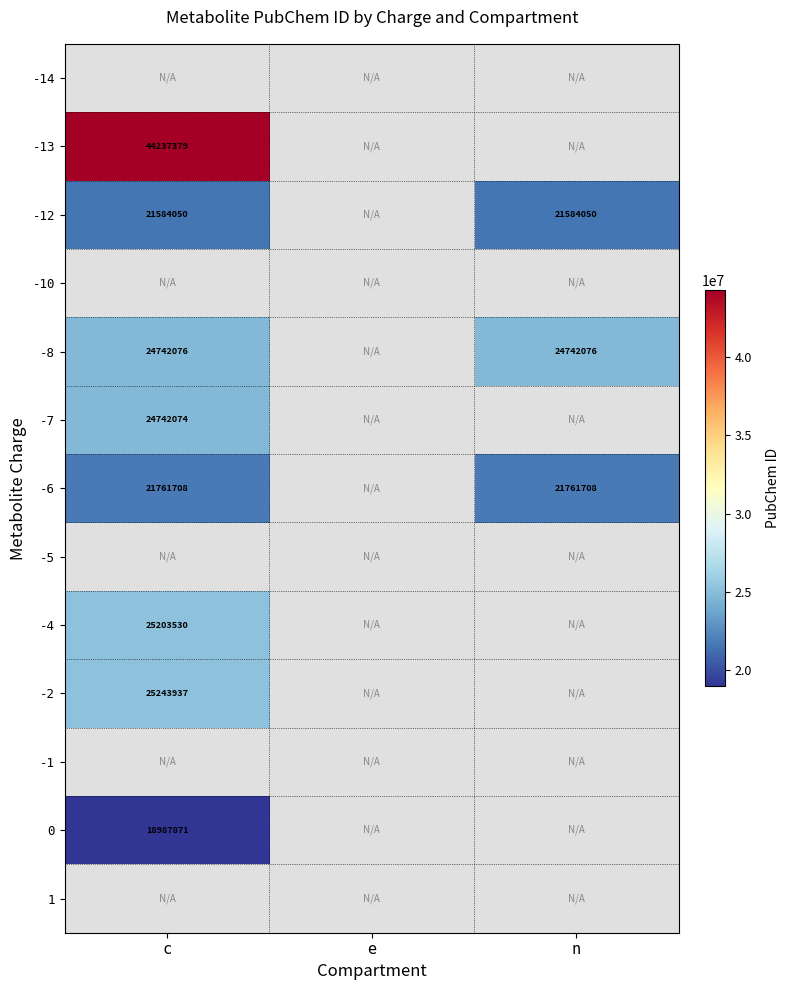

Between e and n, which is larger?

n